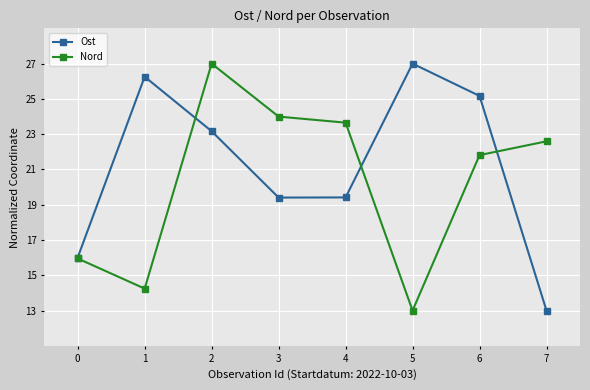

True or false: Nord and Ost cross at least once.

True